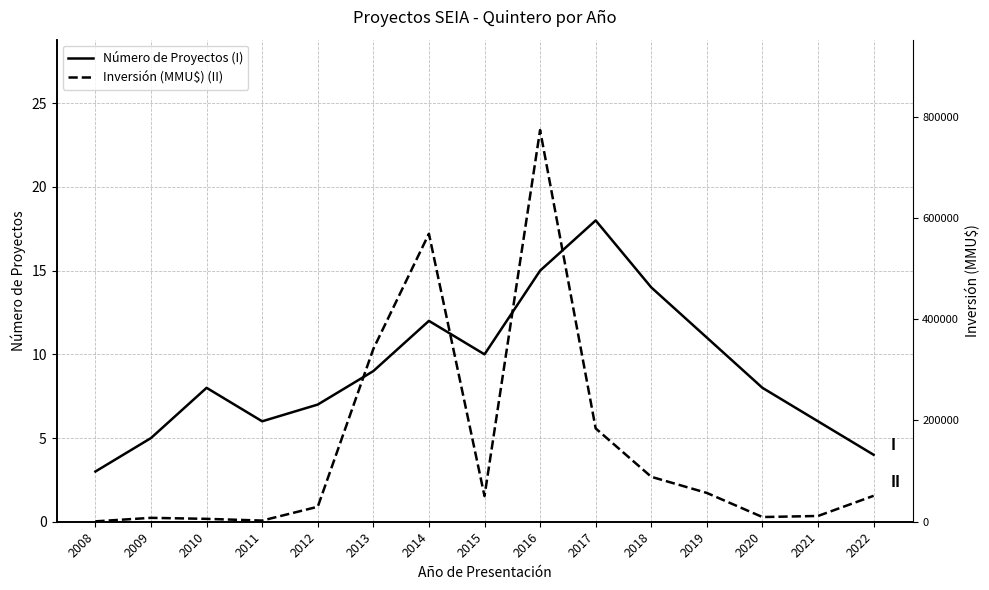

What is the sum of all Inversión (MMU$) (II) values?

66.0